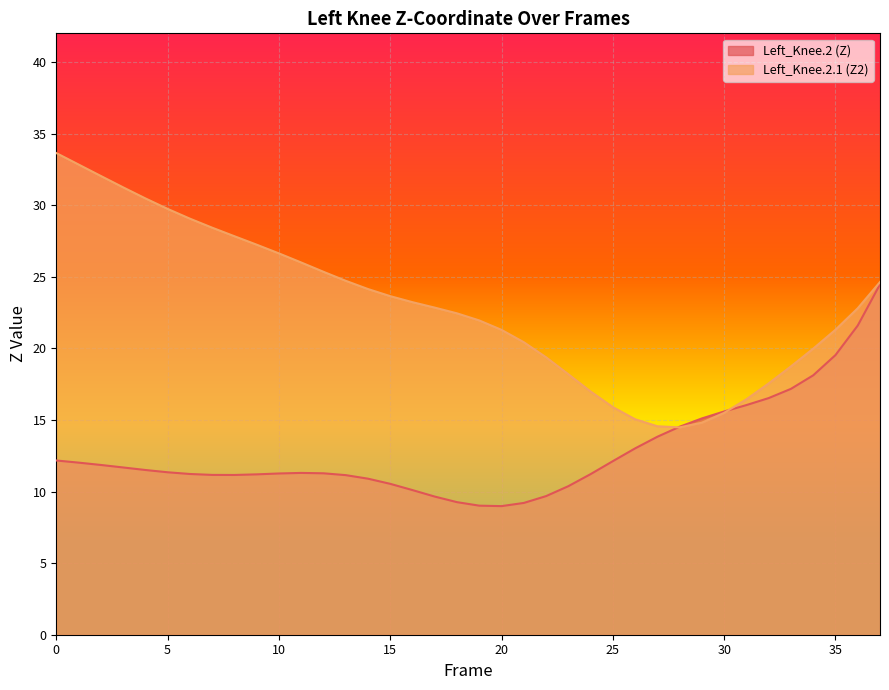

What is the average value of the Left_Knee.2.1 (Z2) series?

22.9